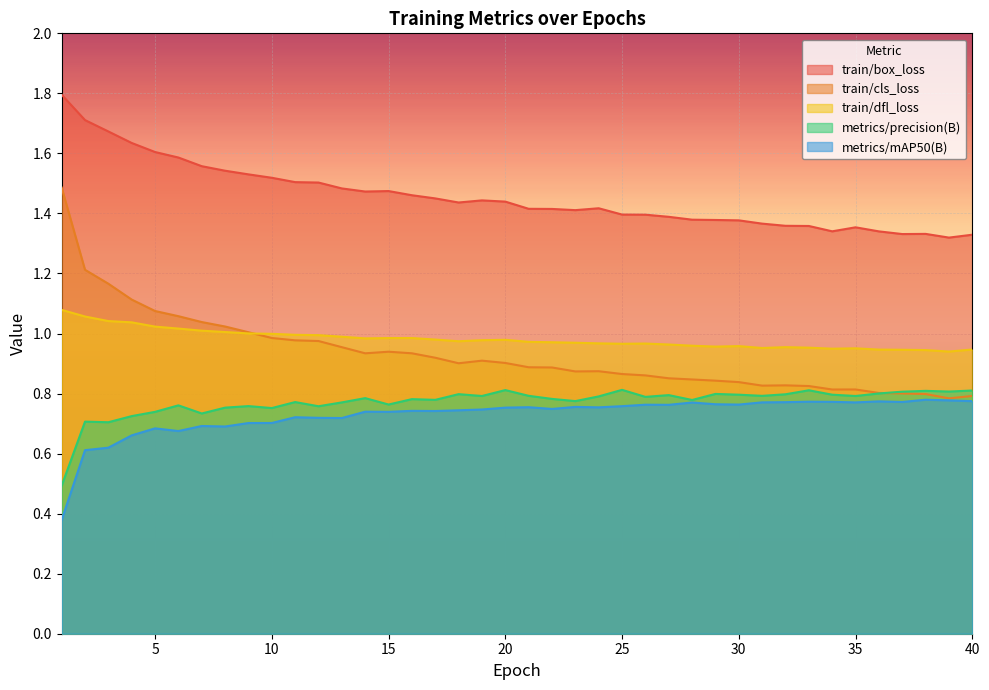

How many distinct data groups are displayed?

5